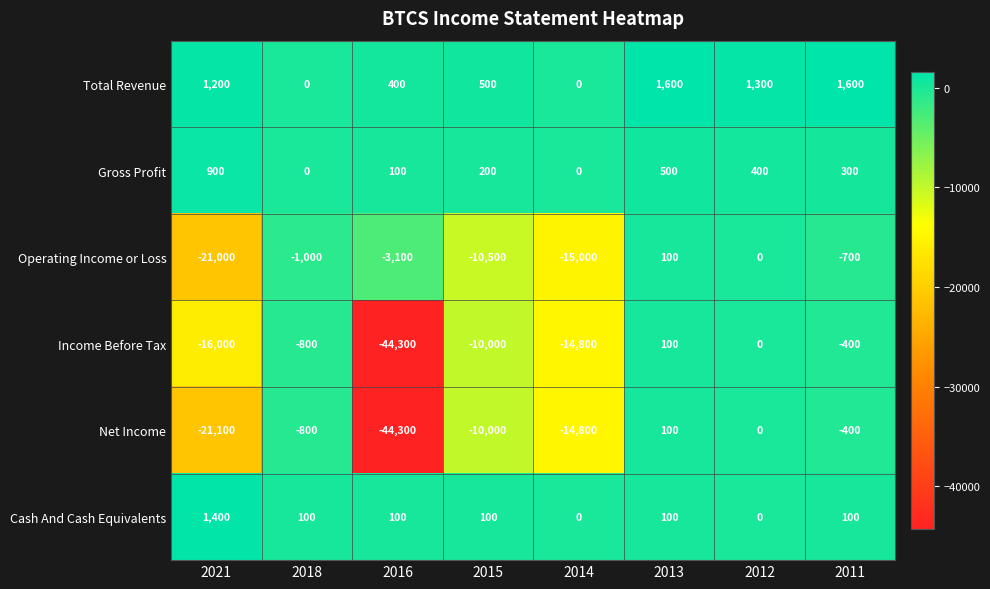

At which category is the sum across all series the highest?

2013